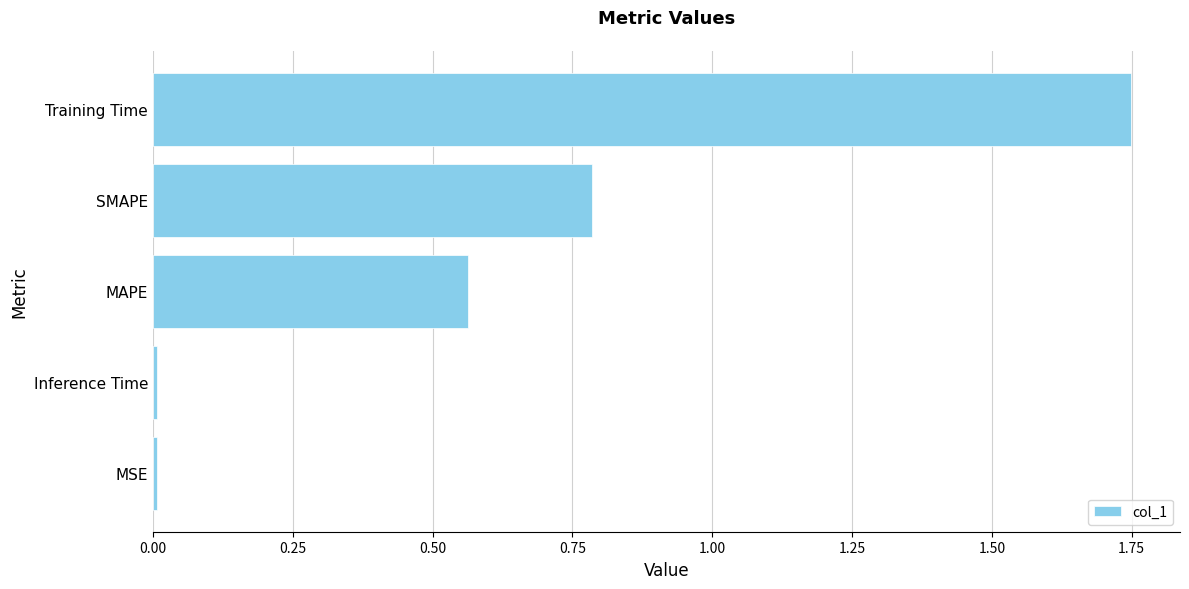

Does the chart contain stacked bars?

No